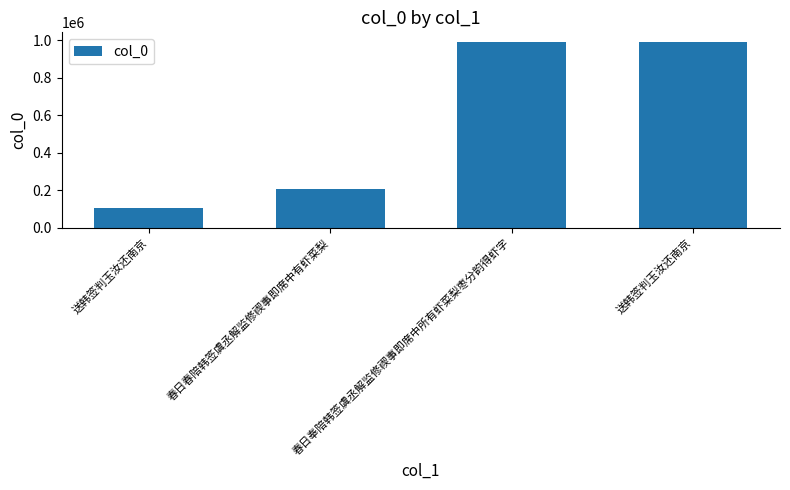

What is the maximum value shown in the chart?

991427